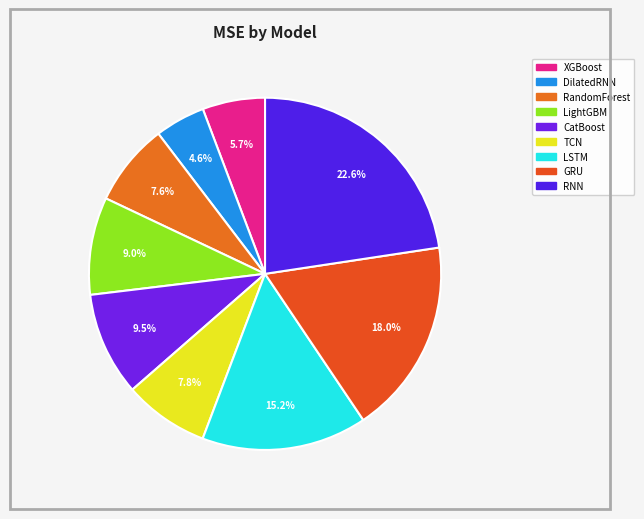

How many segments does this pie chart have?

9